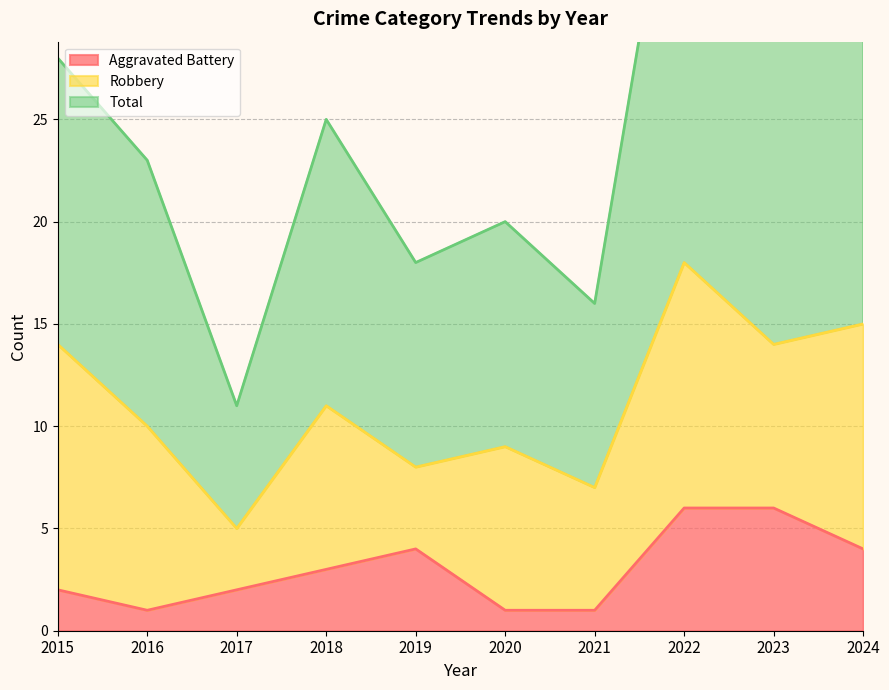

How many Aggravated Battery values are between 1 and 4?

8